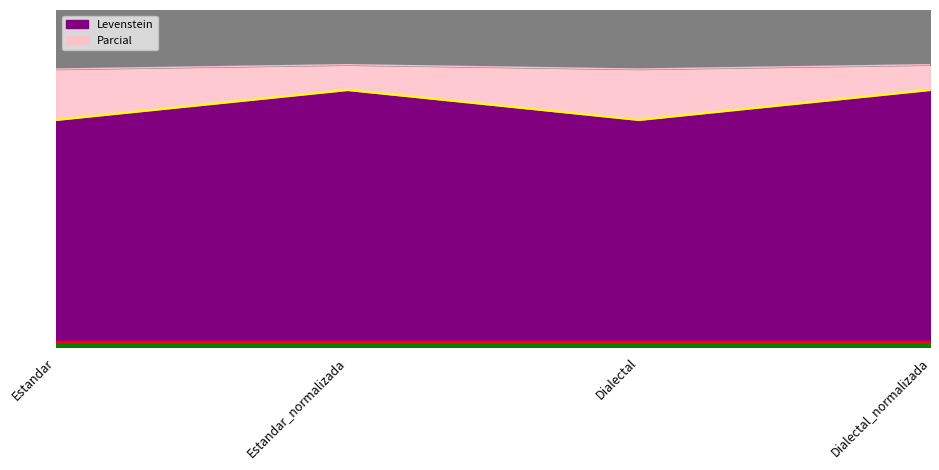

What is the label of the 2nd point from the left?

Estandar_normalizada